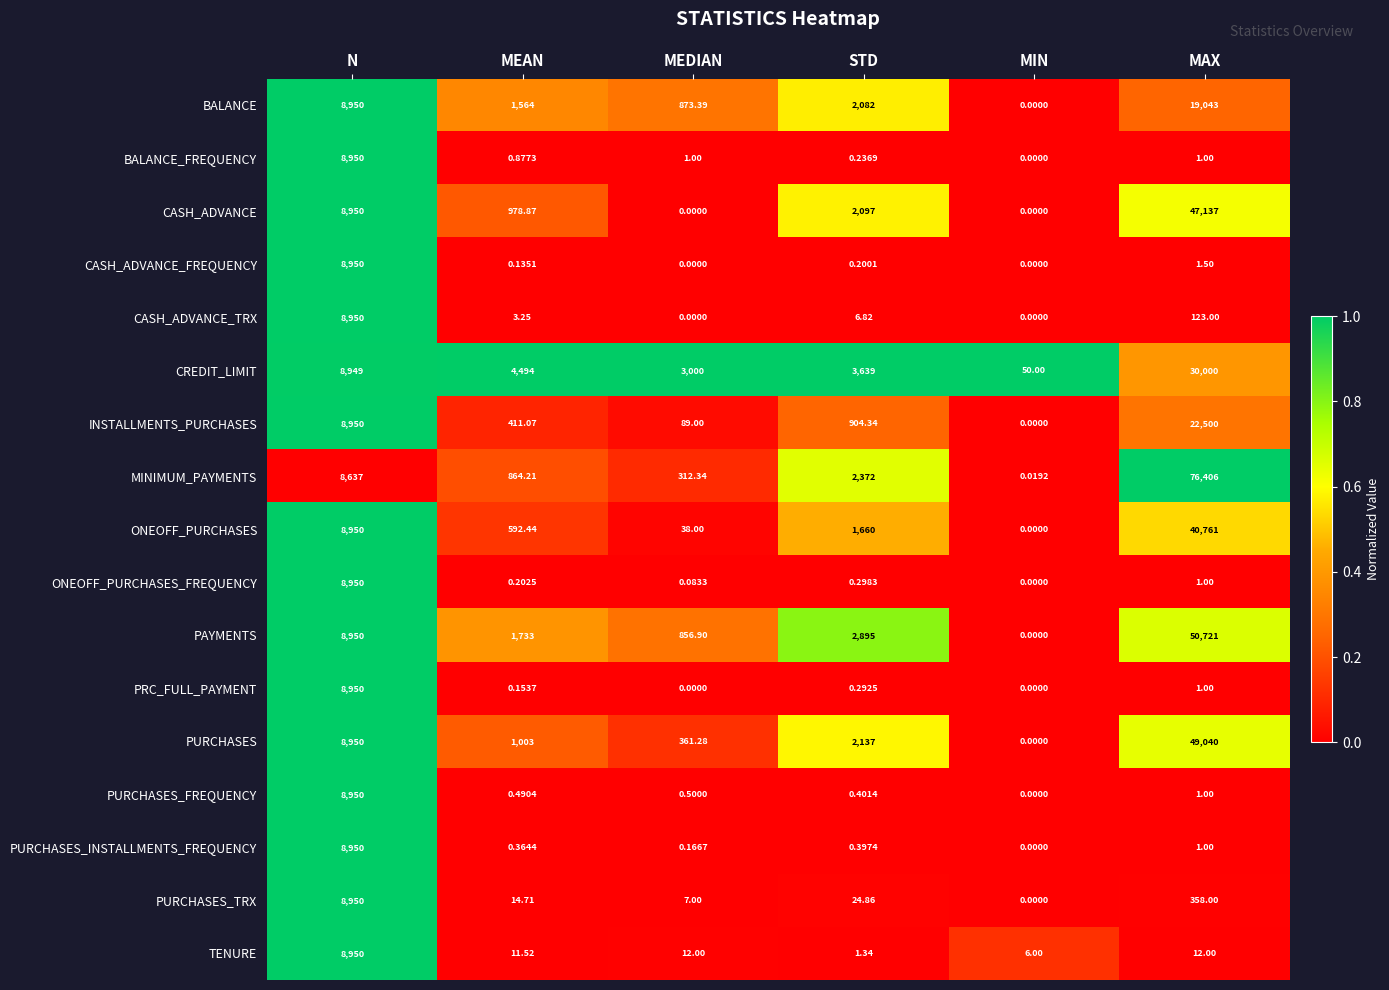

Which series has the widest spread of values?

MINIMUM_PAYMENTS